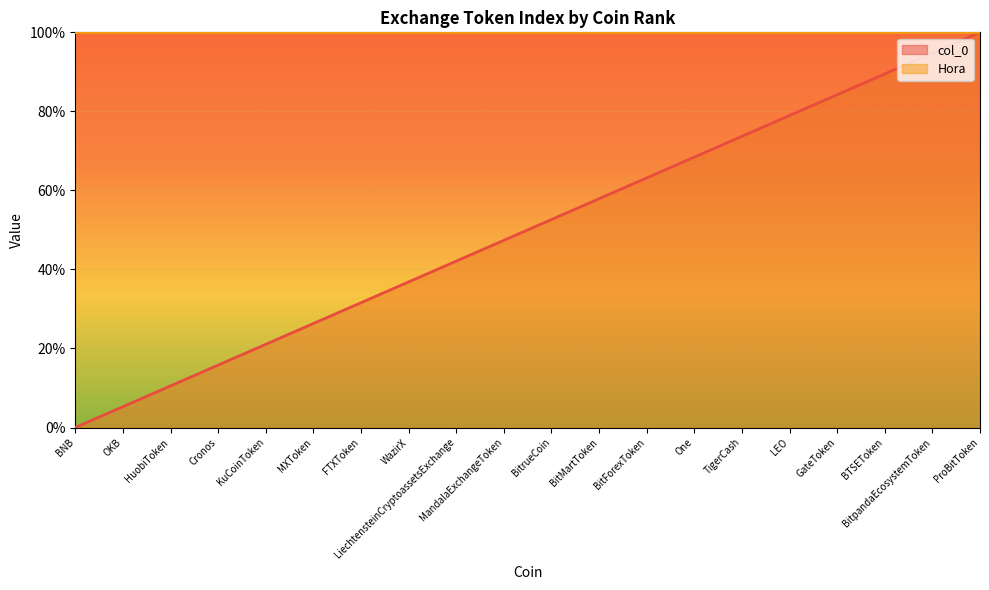

What is the average value?

50.0